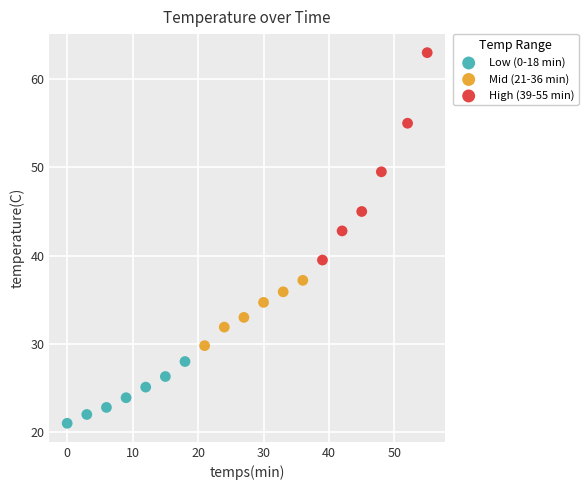

Which series has the largest Y range (max minus min)?

High (39-55 min)